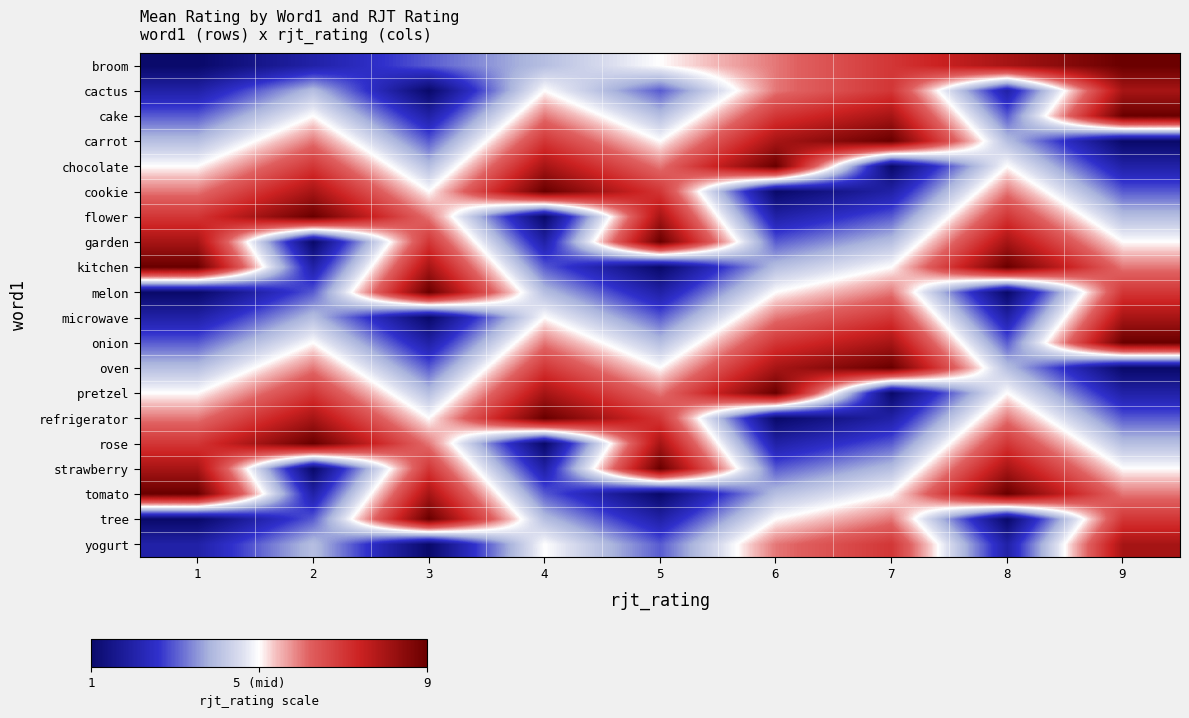

Which category has the highest value across all series?

9